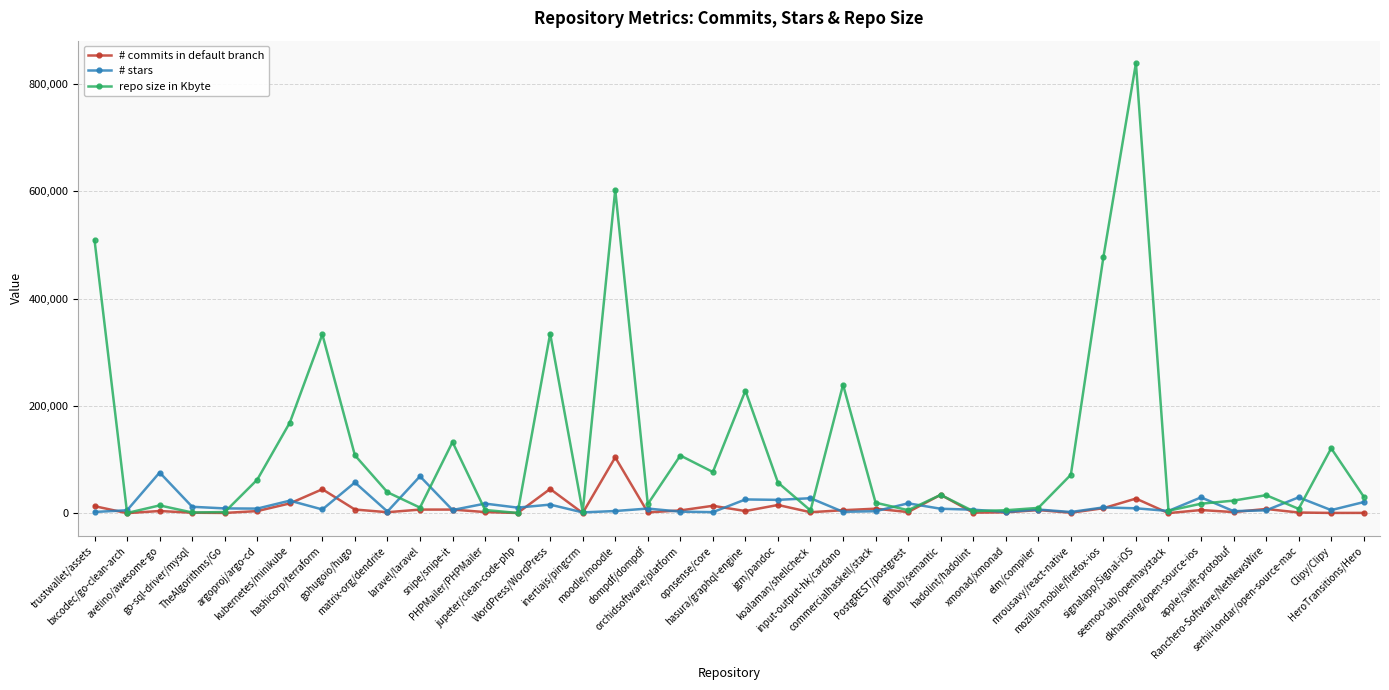

What is the value of the # commits in default branch point at the 5th from the left?

450